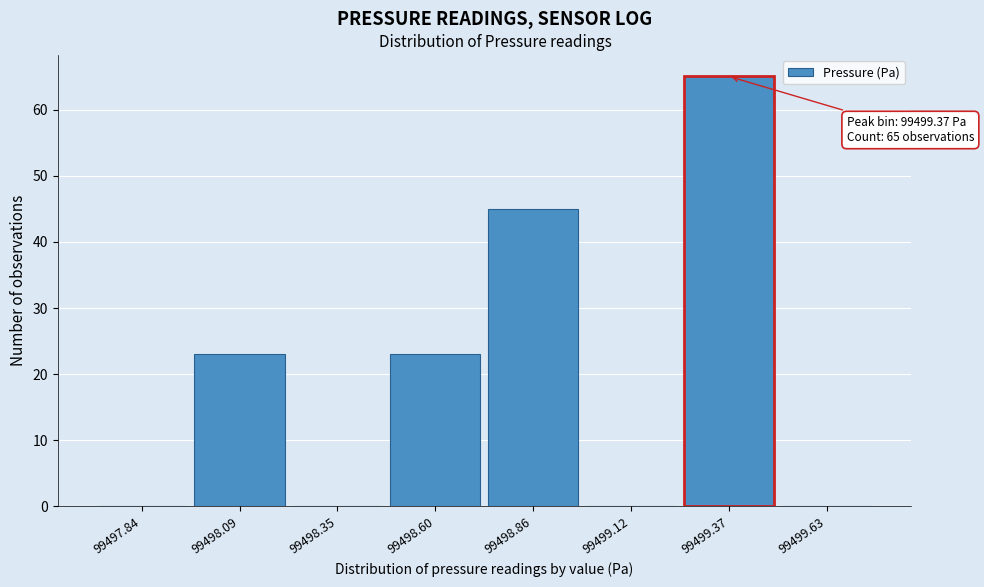

Which range on the x-axis has the tallest bar?

99499.25 to 99499.50